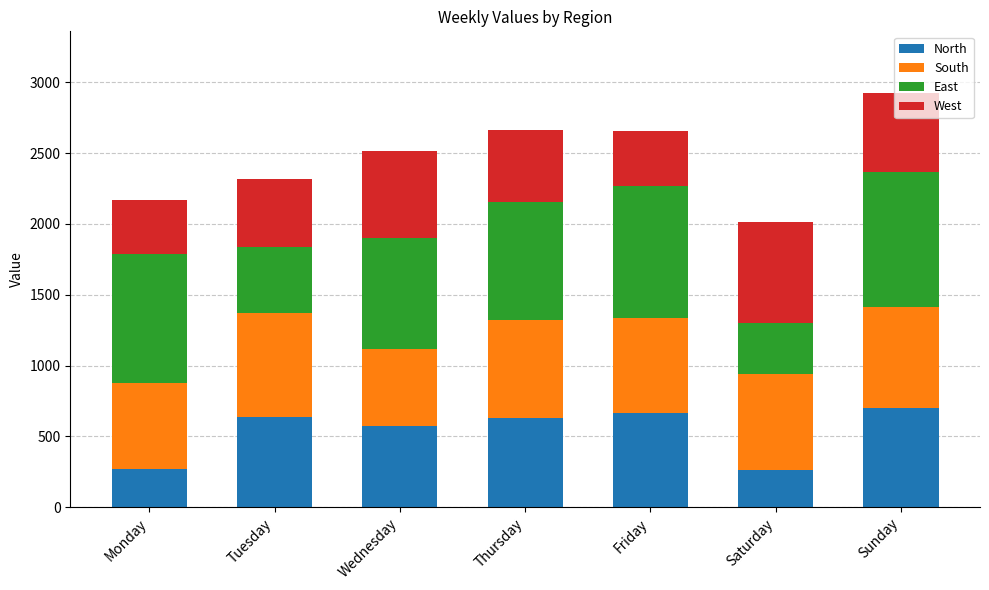

What is the total value across all series at Friday?

2659